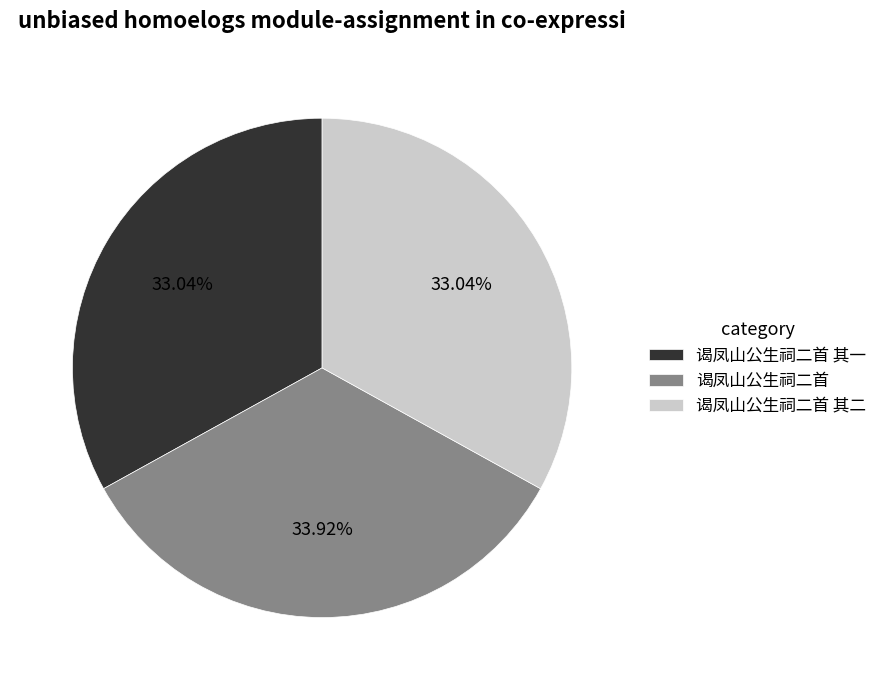

Which has a higher value, 谒凤山公生祠二首 其一 or 谒凤山公生祠二首?

谒凤山公生祠二首